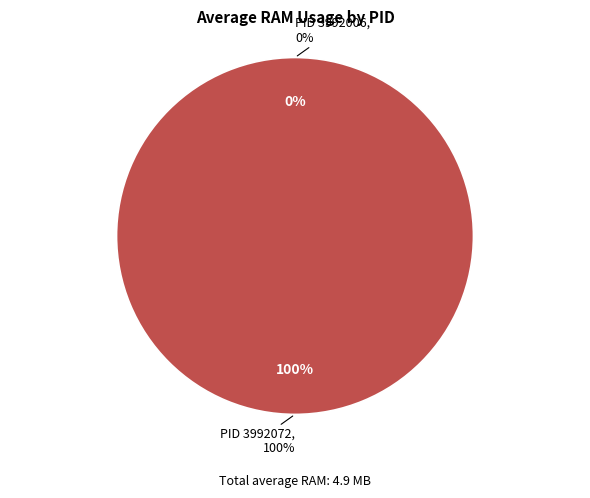

Rank the categories by value from highest to lowest.

3992072, 3992006